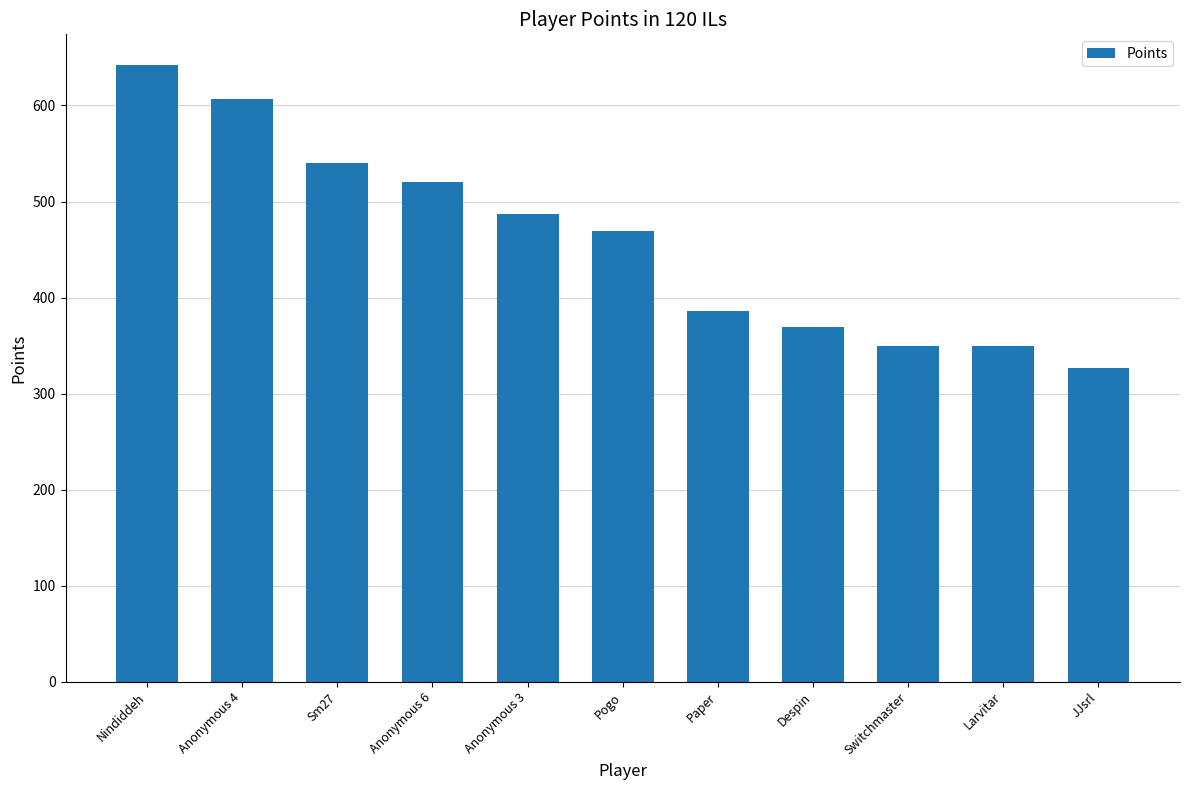

How many data points are less than 469?

5